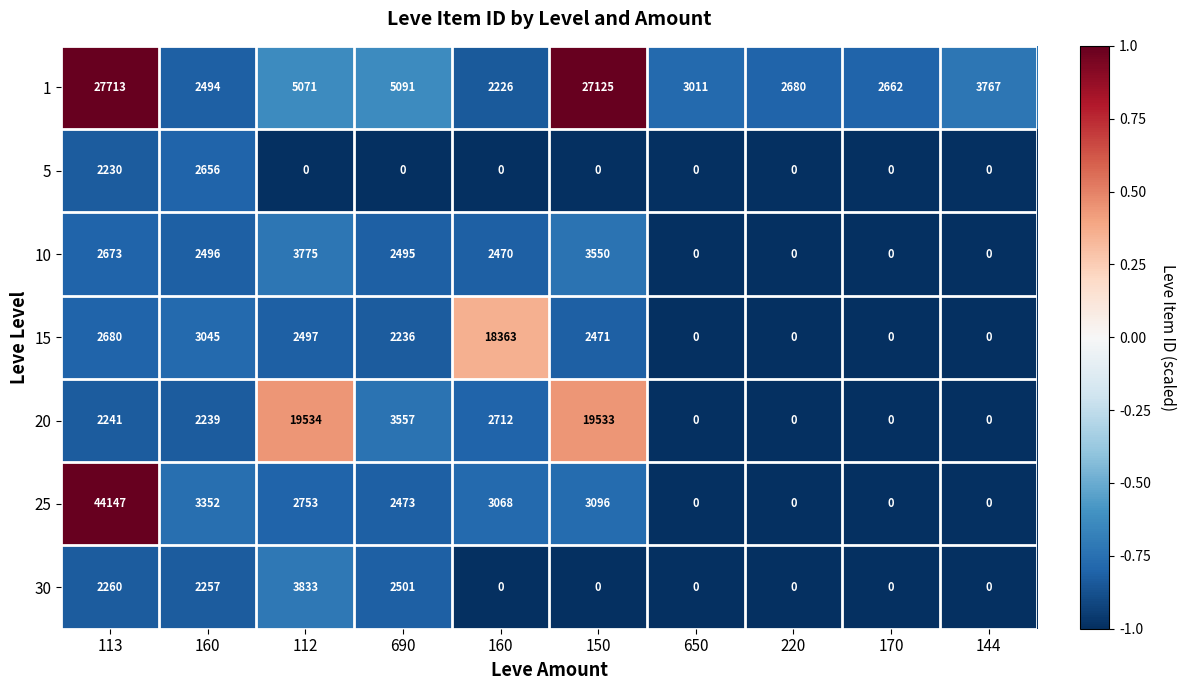

Count the number of data series in this chart.

7